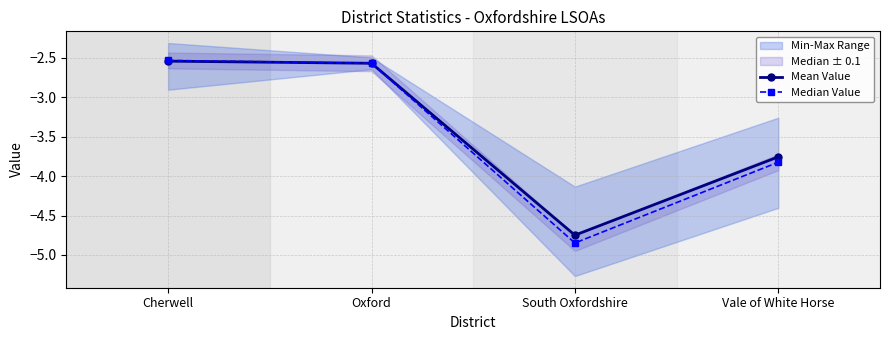

Reading left to right, transcribe all the data shown in this chart.

Mean Value: Cherwell=-2.5	Oxford=-2.6	South Oxfordshire=-4.7	Vale of White Horse=-3.8
Median Value: Cherwell=-2.5	Oxford=-2.6	South Oxfordshire=-4.8	Vale of White Horse=-3.8